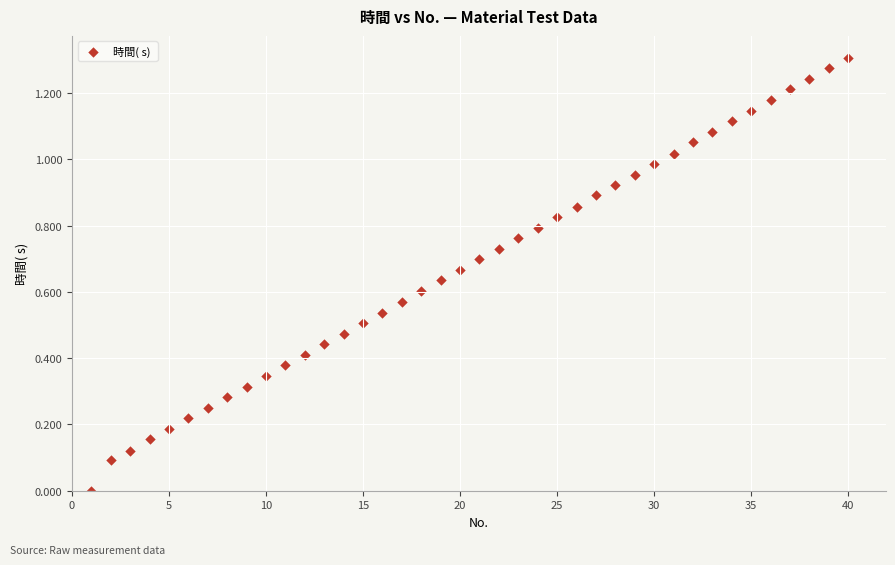

What is the range of X values (max minus min)?

39.0